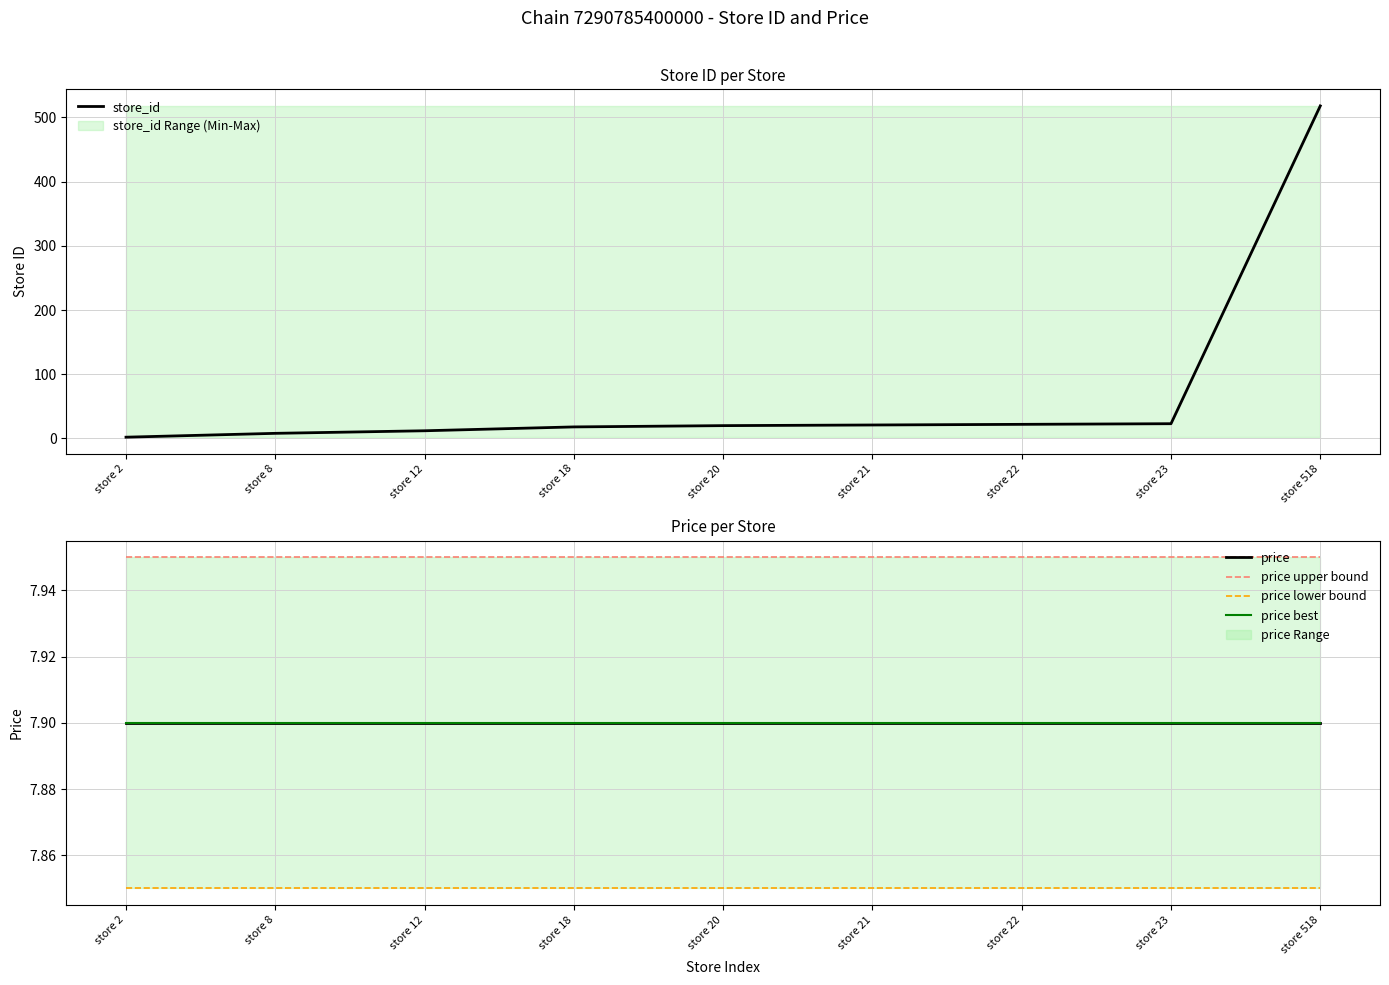

What is the average value of the price series?

7.9